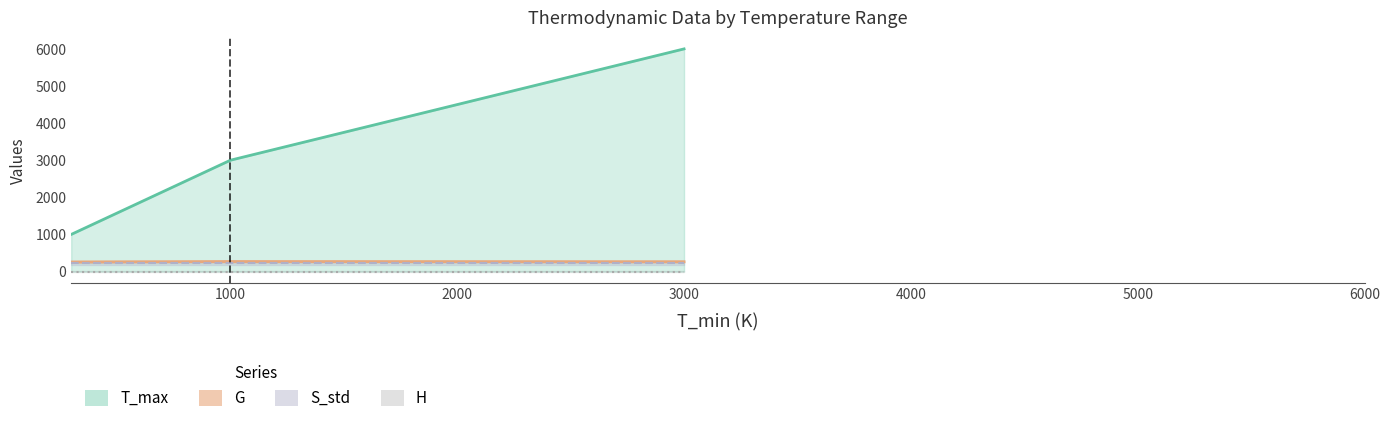

What is the difference between the maximum and minimum values in the T_max series?

5000.0